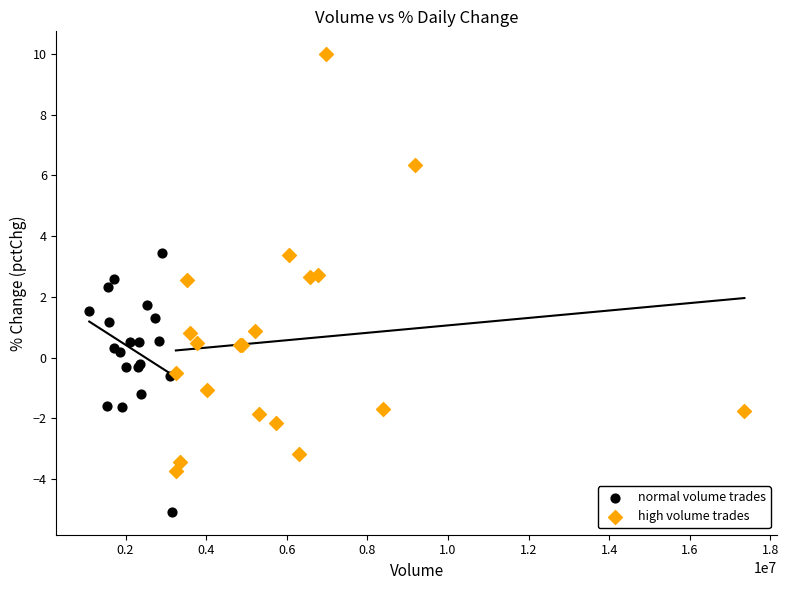

Which series has the largest Y range (max minus min)?

high volume trades